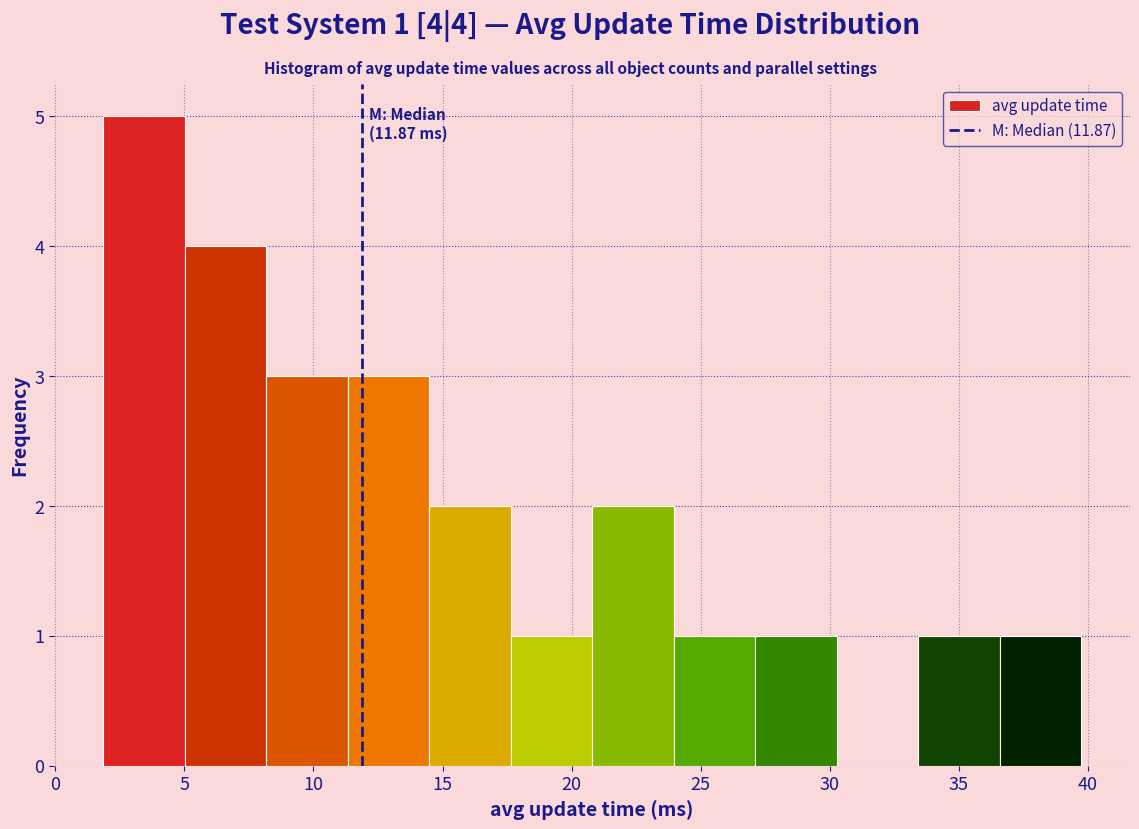

Over which range of the x-axis is the bar tallest?

2.0 to 5.0